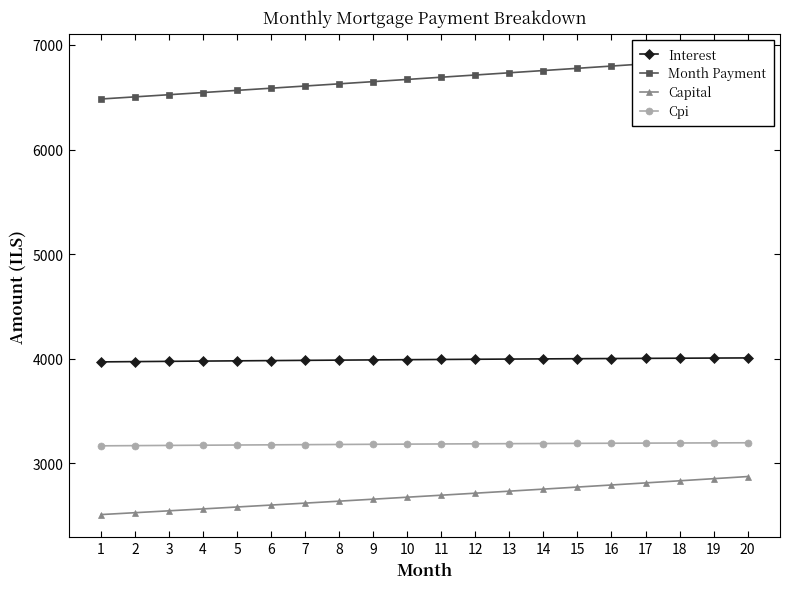

What is the sum of all Cpi values?

63698.5